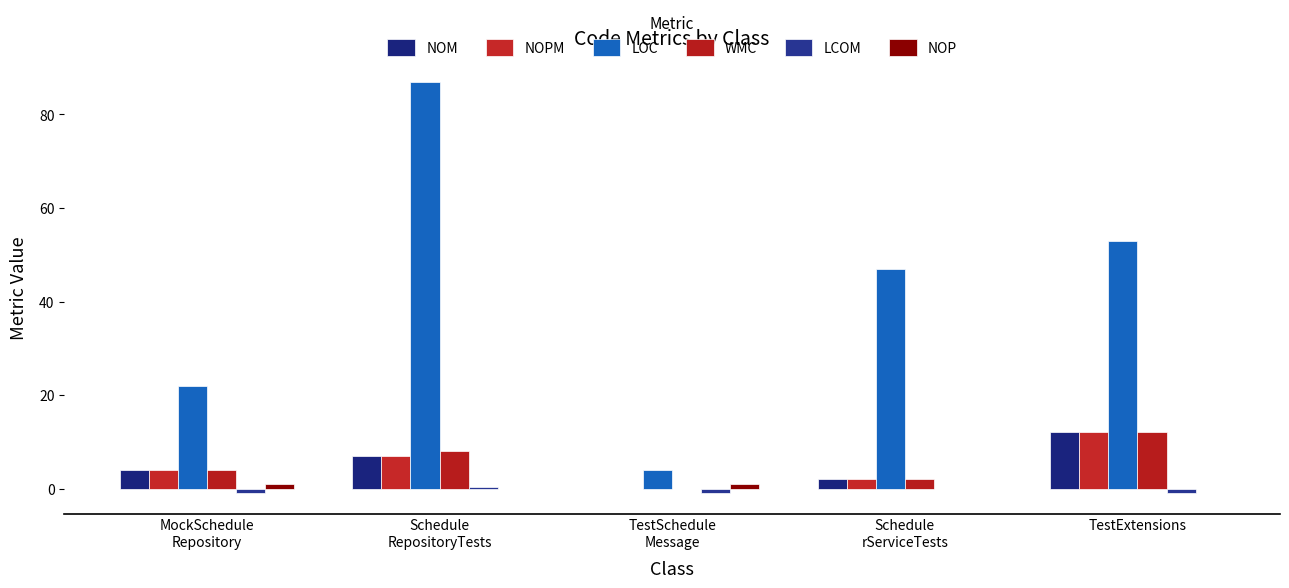

What is the total value across all series at Schedule
rServiceTests?

53.0